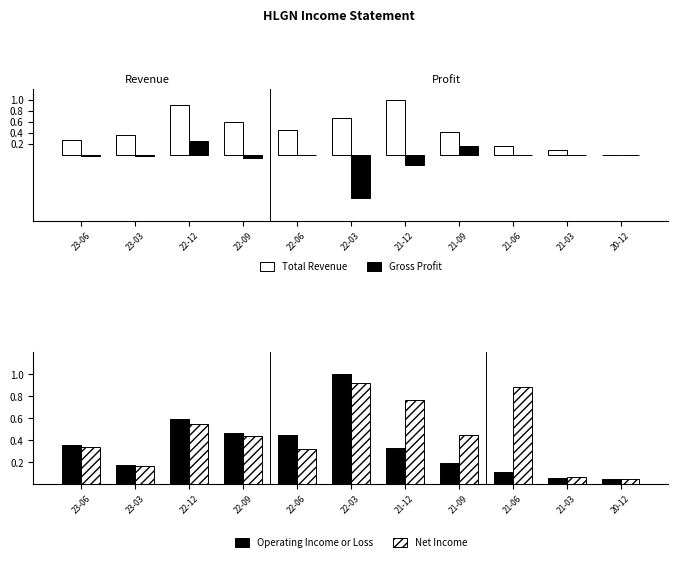

What is the value of the Total Revenue bar at the 8th from the left?

0.4